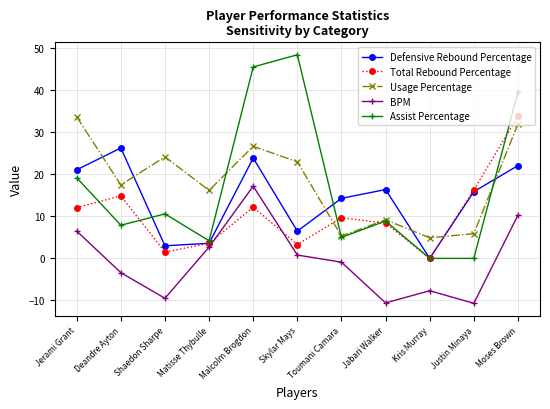

The value of Total Rebound Percentage at Malcolm Brogdon is 12.2. True or false?

True